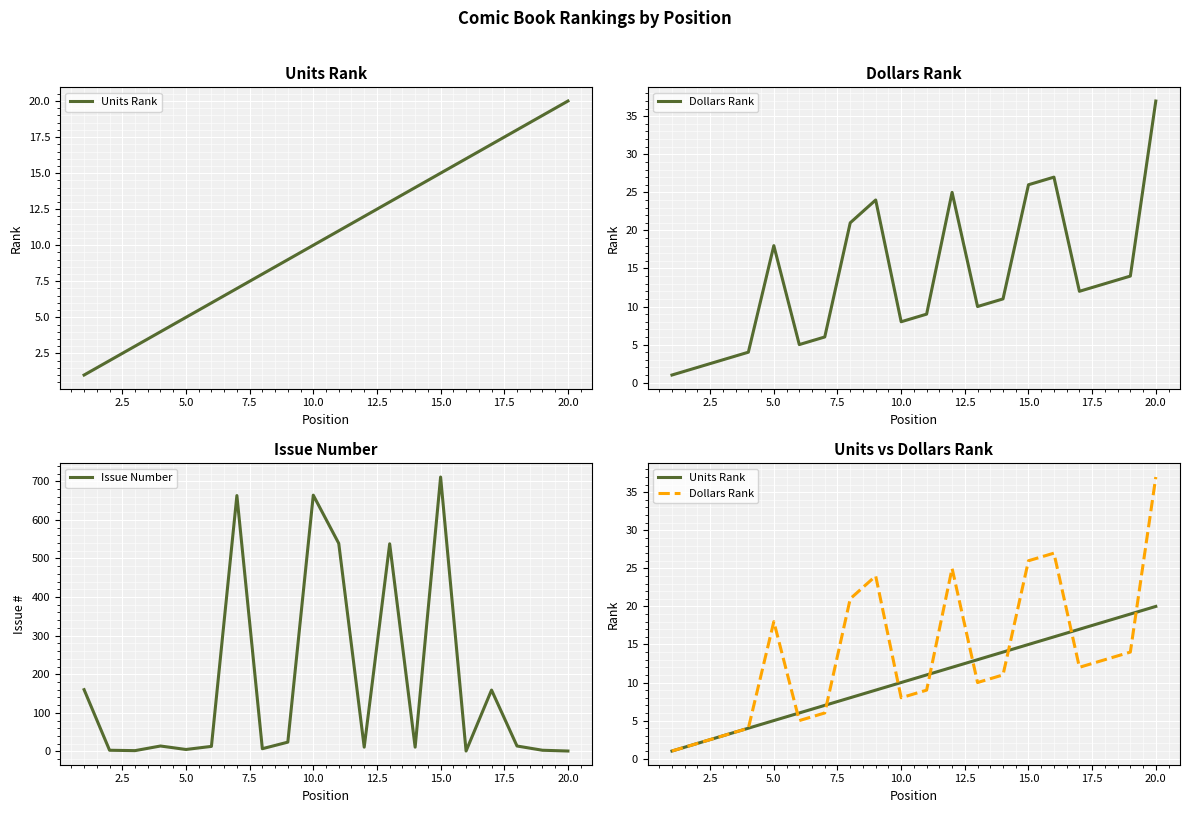

Reading right to left, extract all data points from this chart.

Units Rank: 20	19	18	17	16	15	14	13	12	11	10	9	8	7	6	5	4	3	2	1
Dollars Rank: 37	14	13	12	27	26	11	10	25	9	8	24	21	6	5	18	4	3	2	1
Issue Number: 1	3	14	159	1	711	11	538	11	539	664	24	7	663	13	5	14	2	3	160